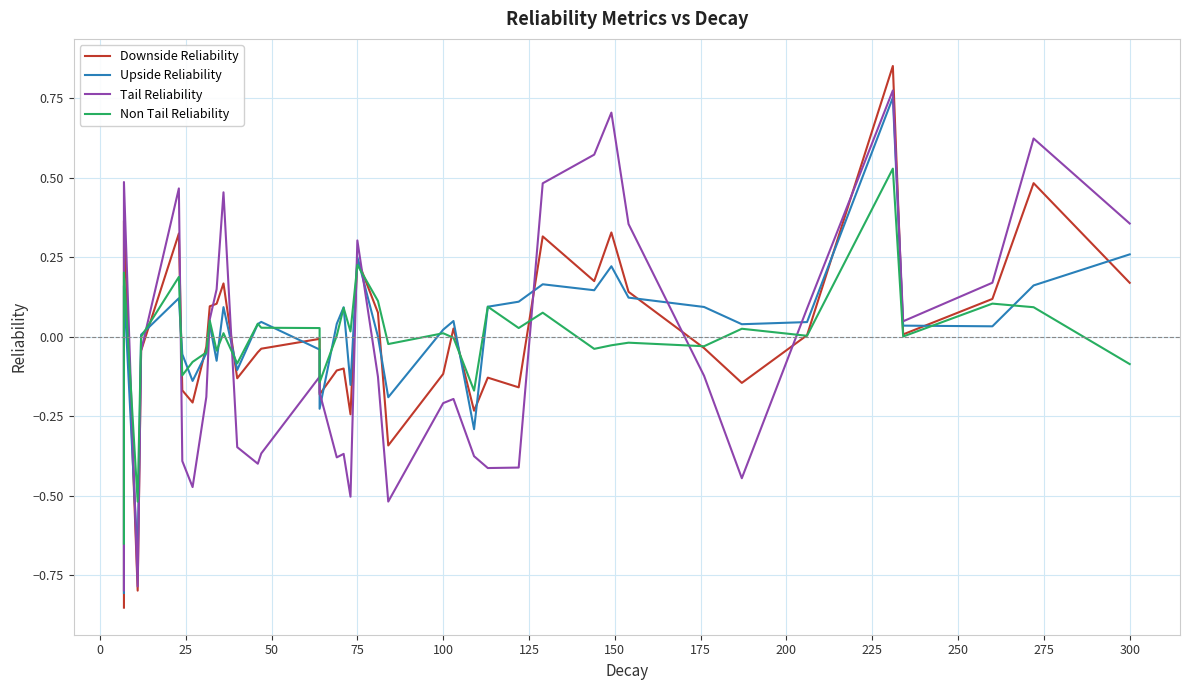

What are all the series names shown in the legend?

Downside Reliability, Upside Reliability, Tail Reliability, Non Tail Reliability